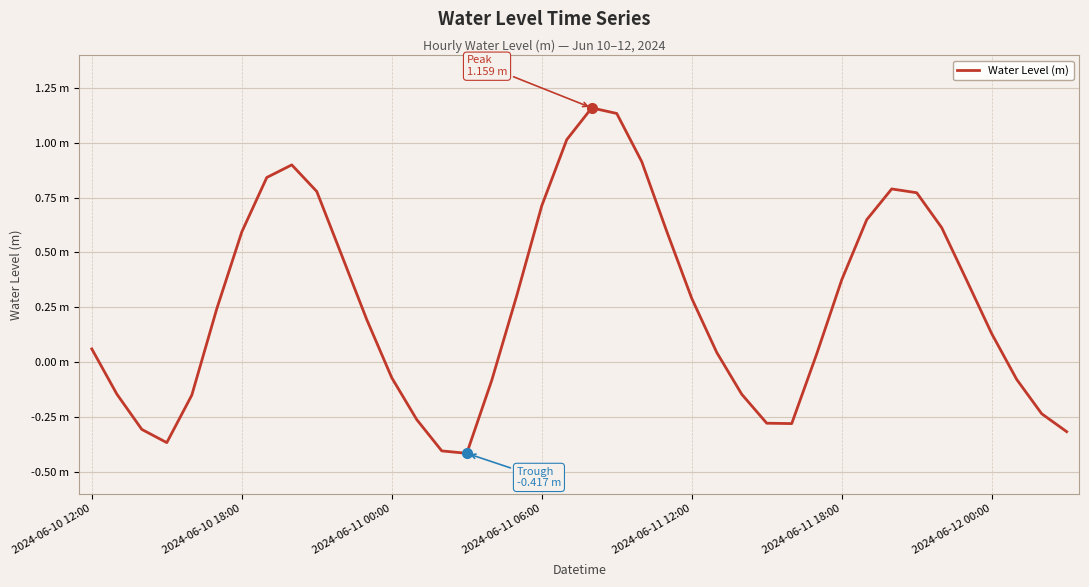

At which category does the chart reach its minimum across all series?

15